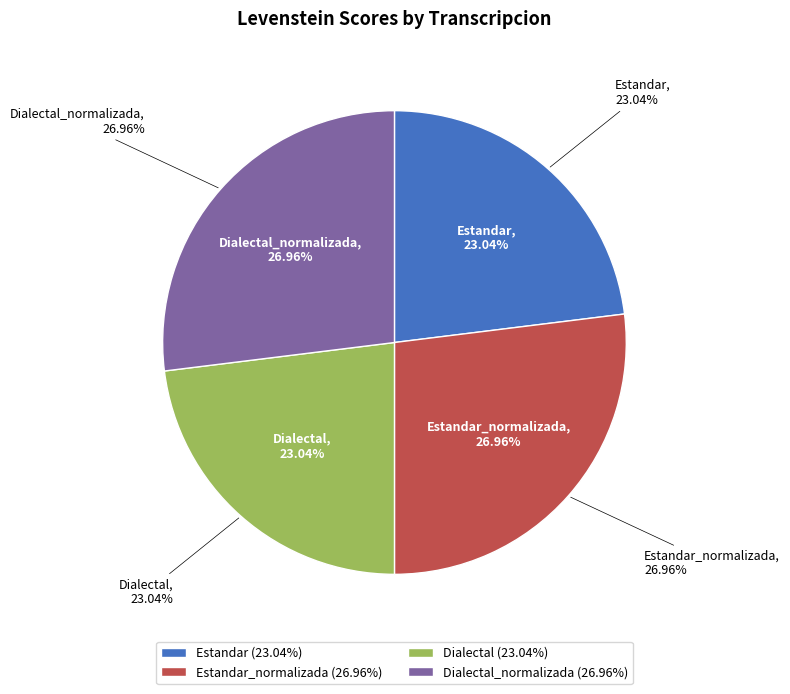

Is there any slice that represents more than half of the pie?

No